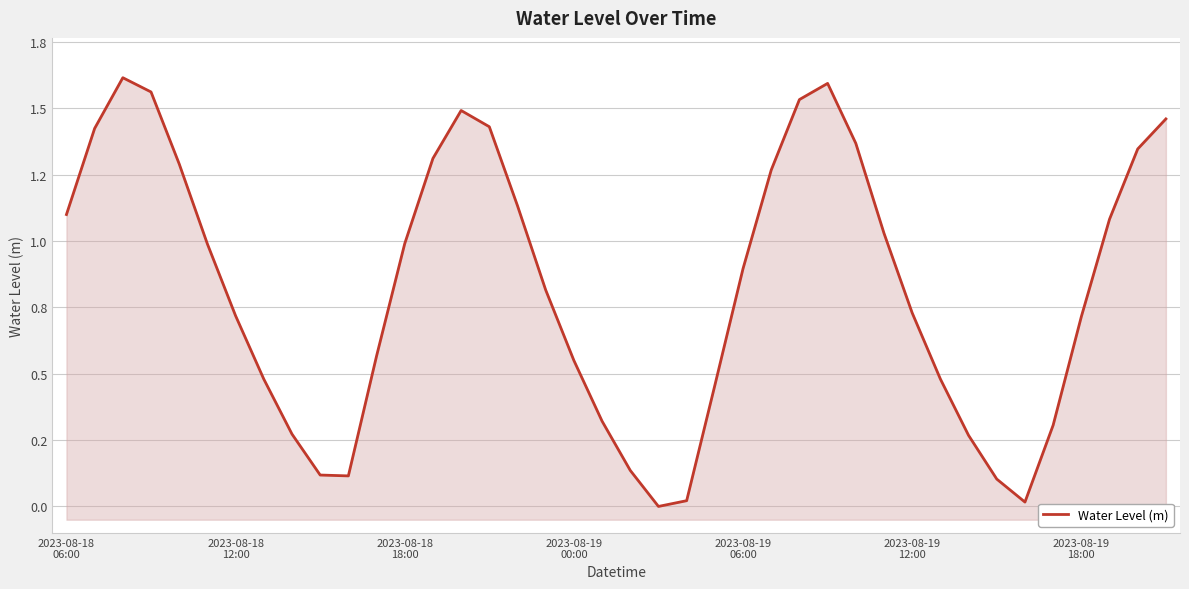

What is the difference between the values at 2023-08-19 18:00 and 2023-08-19 00:00?

0.2